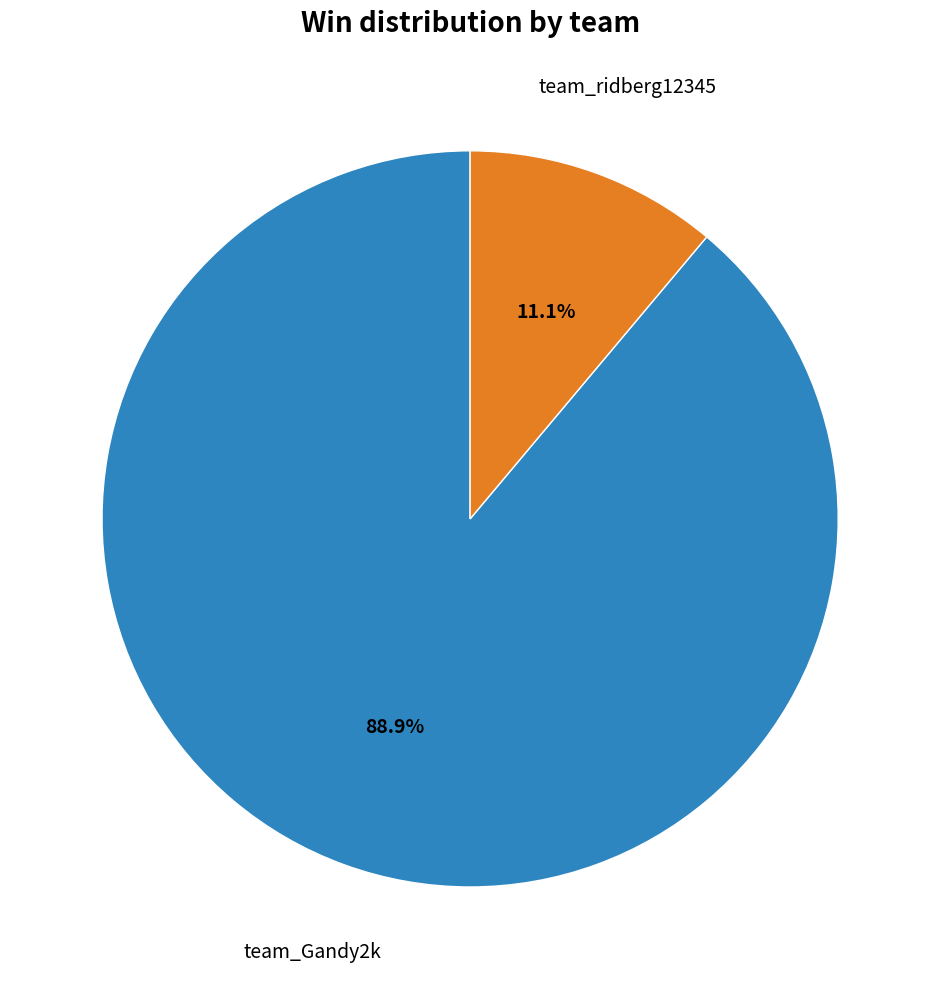

How many slices are in this pie chart?

2